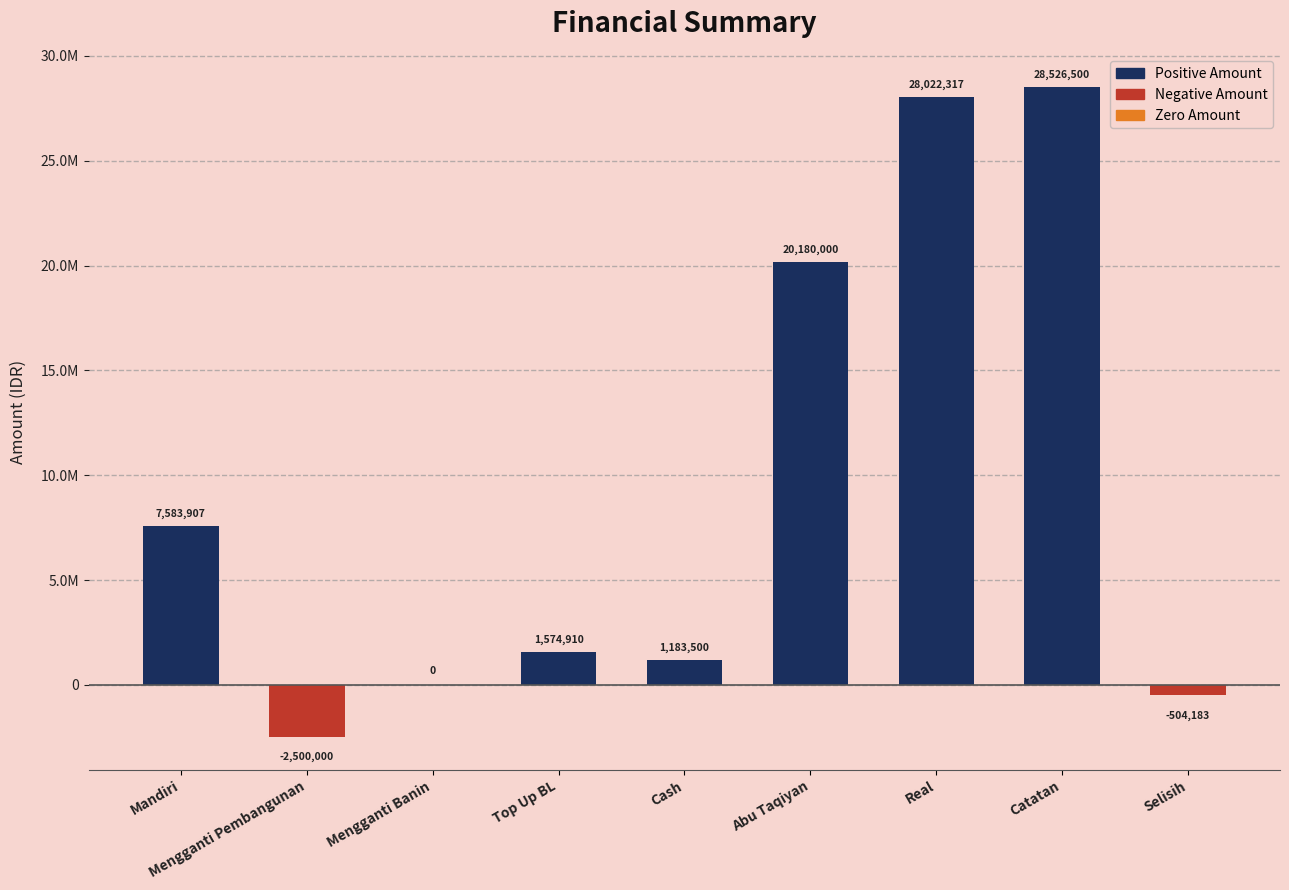

What is the change in value from Abu Taqiyan to Selisih?

-20684183